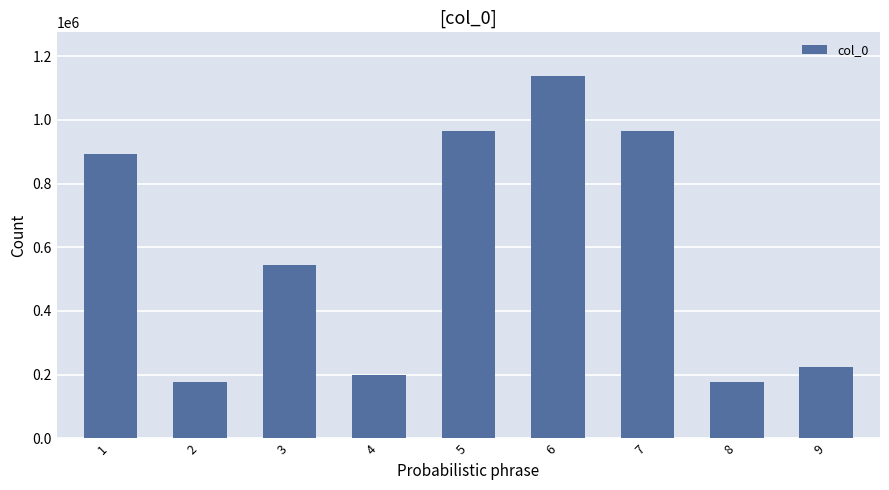

How many data points are less than 545620?

4